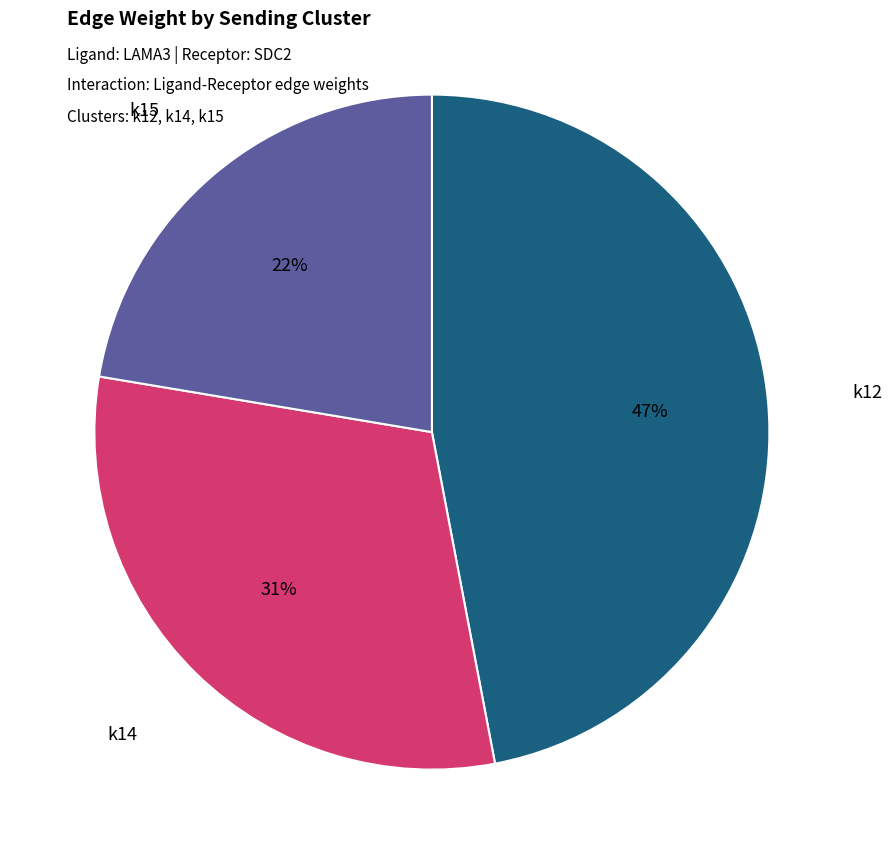

To the nearest percent, what is the average slice percentage?

33%